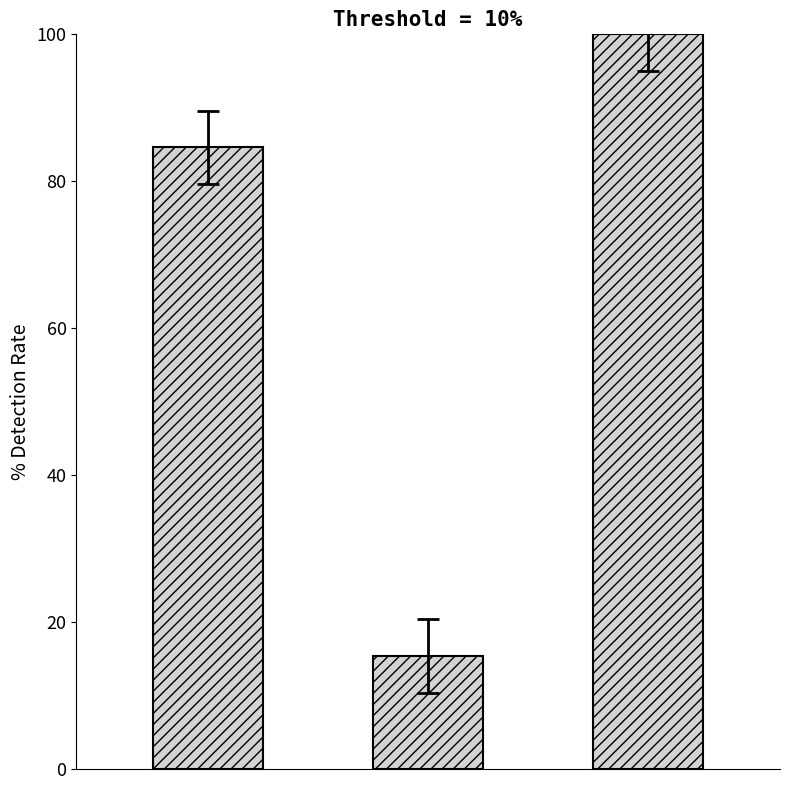

What is the sum of all values?

200.0